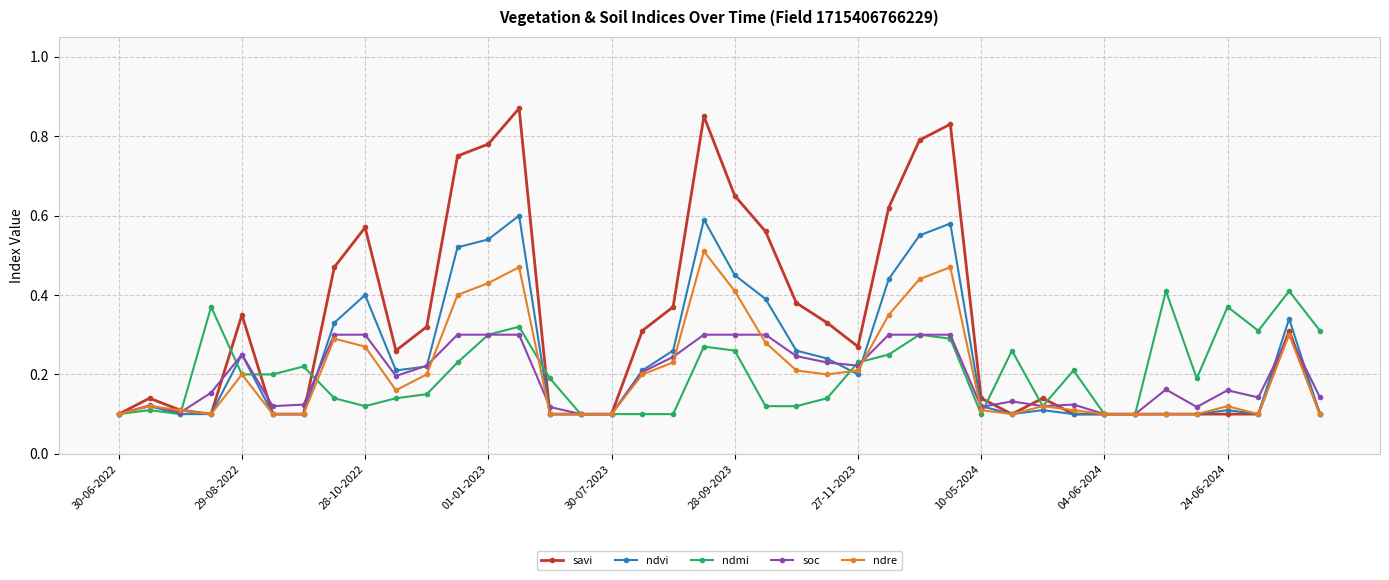

After their last crossing, which series has the higher values: savi or soc?

soc